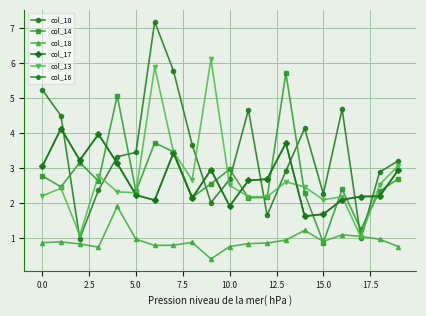

Is this an area chart (filled region under the line)?

No